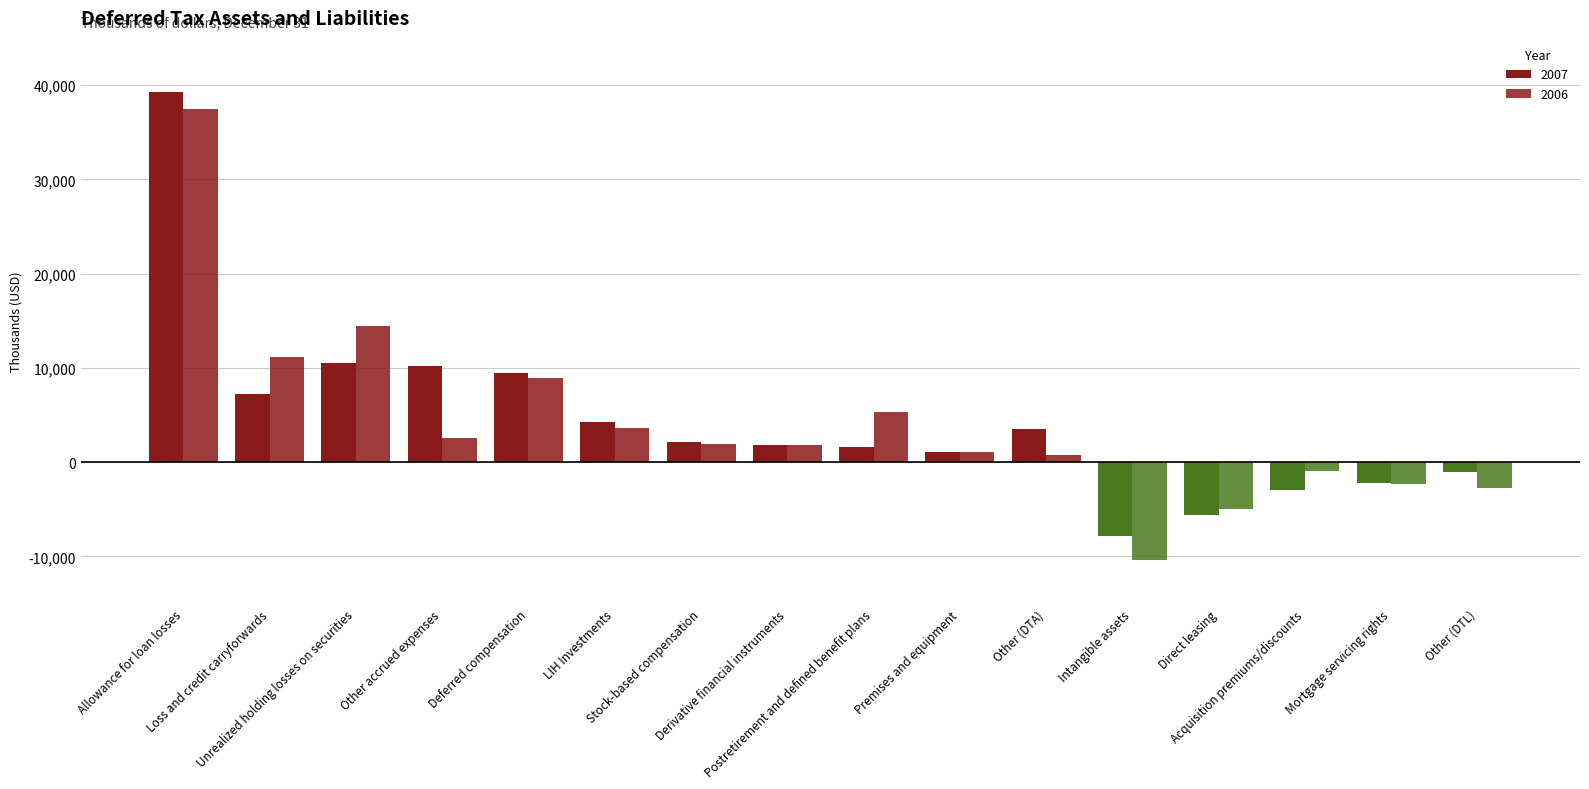

What is the label of the 11th bar from the right?

LIH Investments